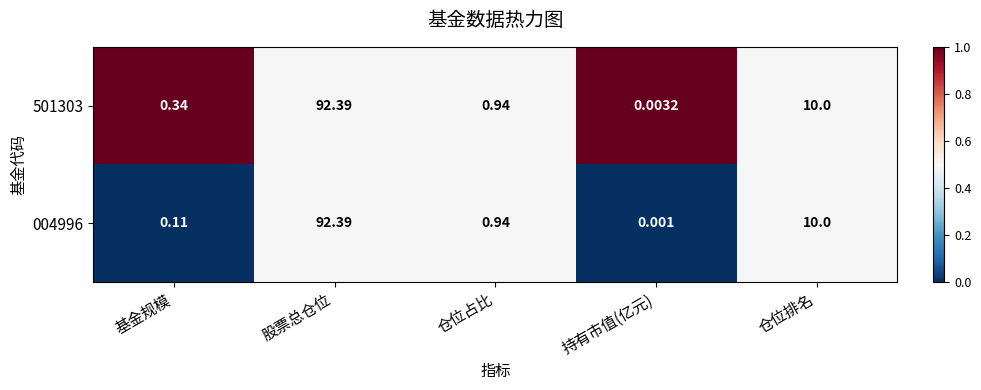

Which series has the largest range (max minus min)?

004996